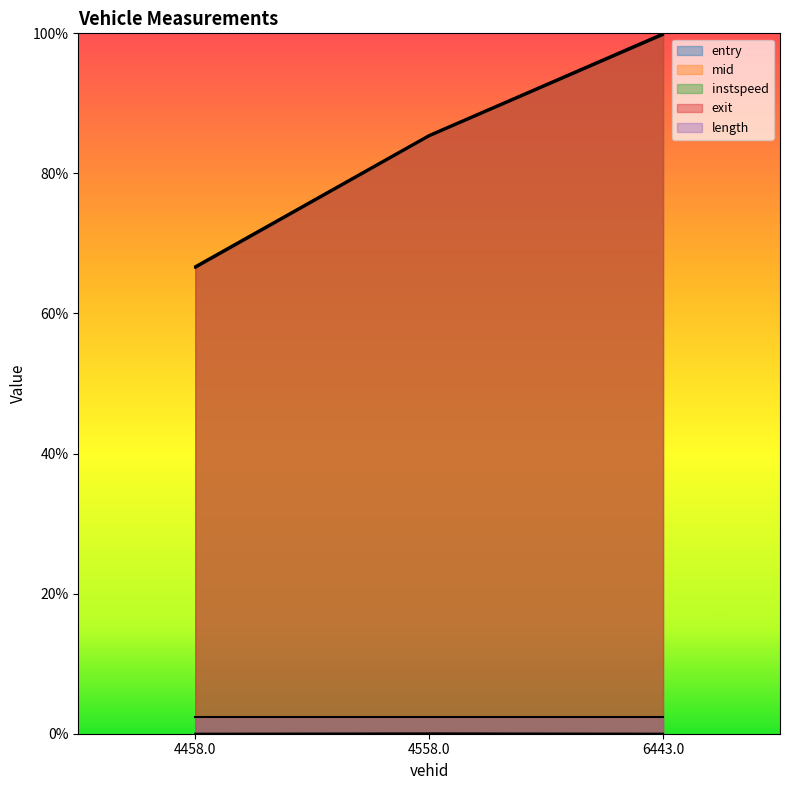

At which label does mid reach its minimum?

4458.0